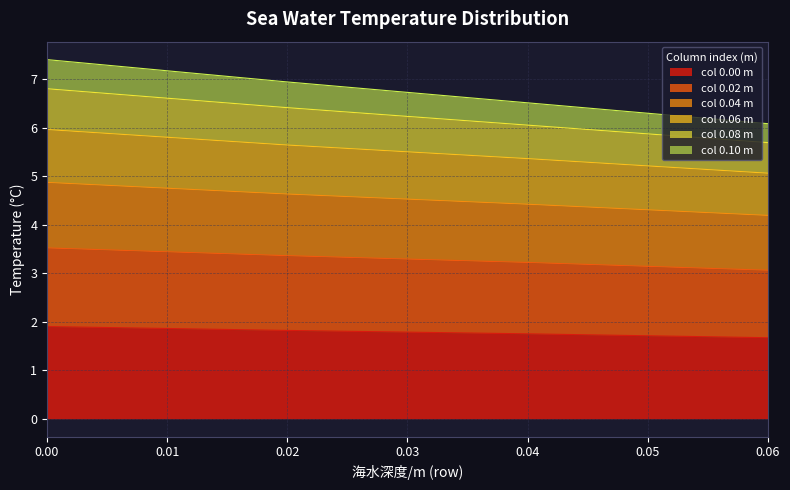

True or false: 0.00 and 0.04 intersect in this chart.

False